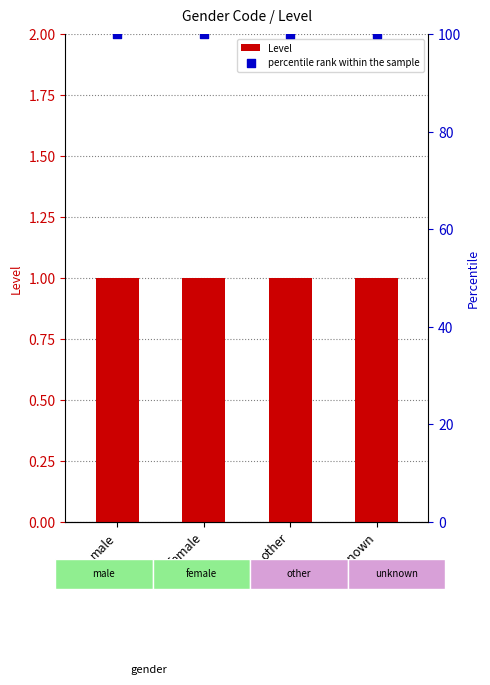

Which series contains the lowest Y value?

Level